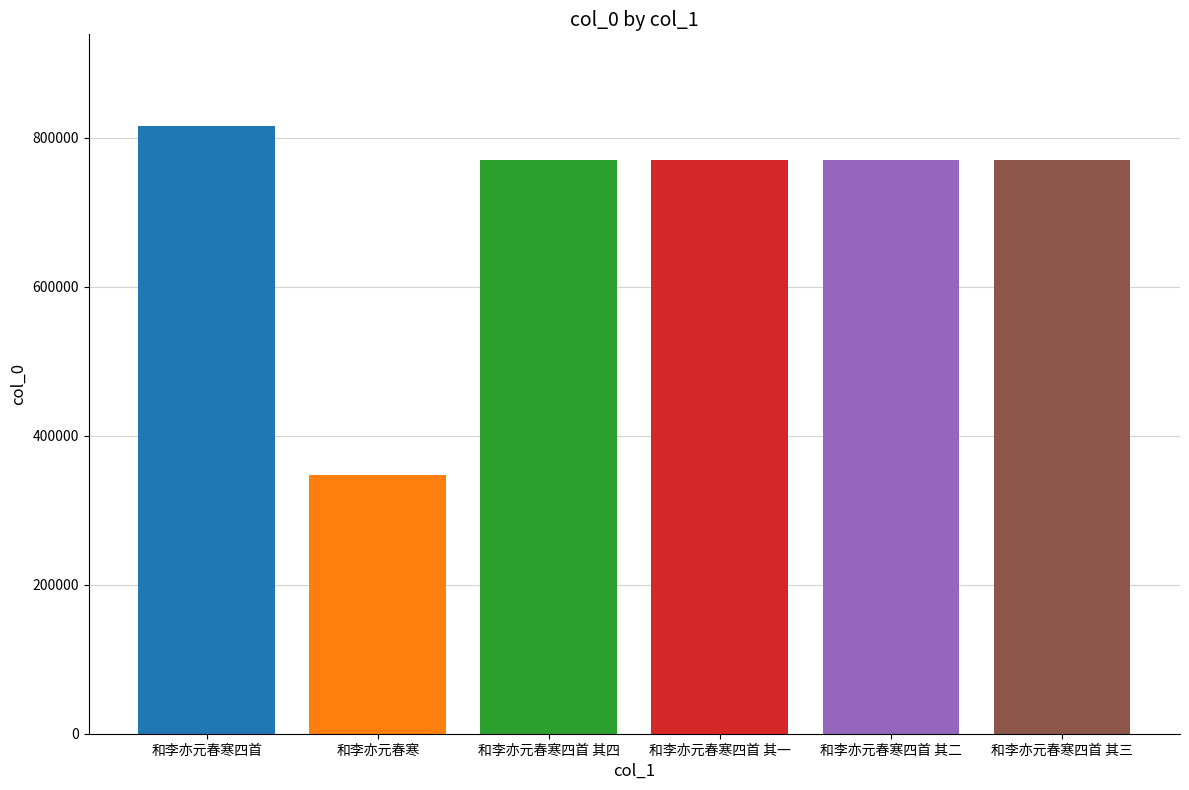

What is the sum of all values?

4246310